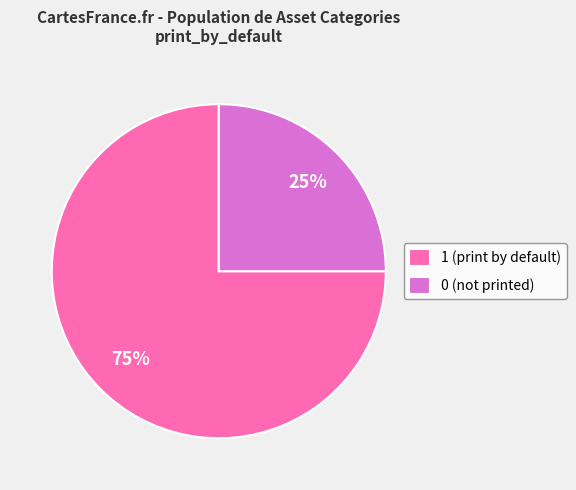

The 0 (not printed) slice represents 32% of the pie. True or false?

False